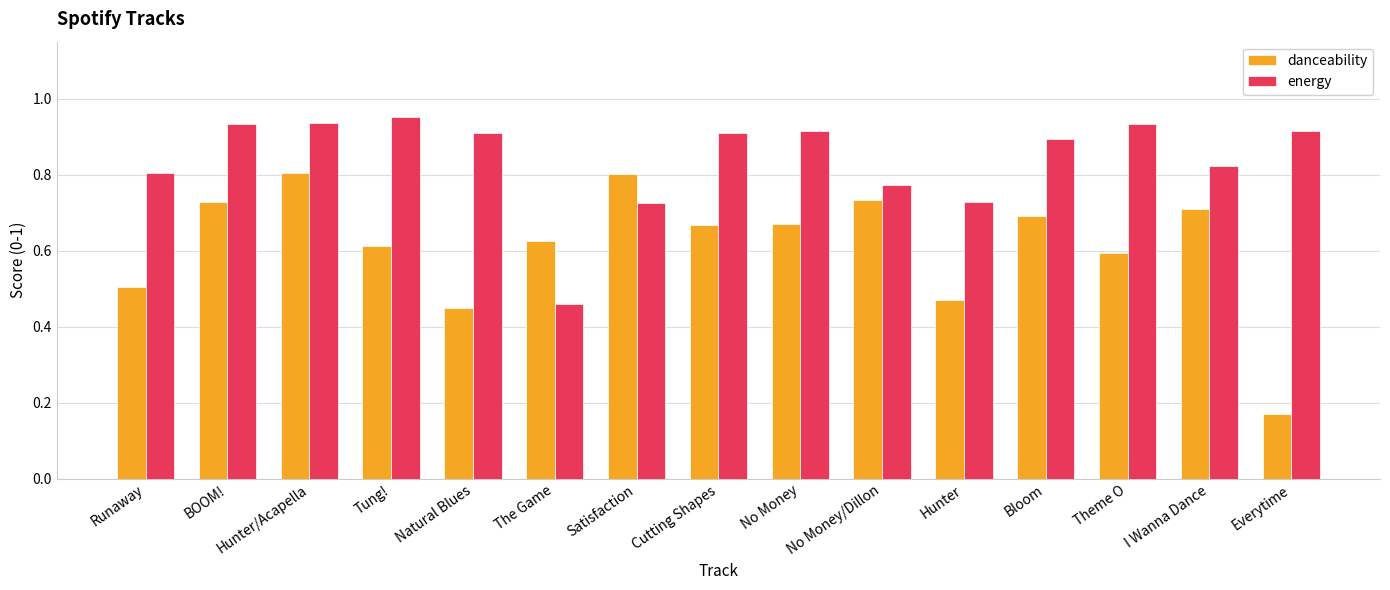

Which series has the widest spread of values?

danceability